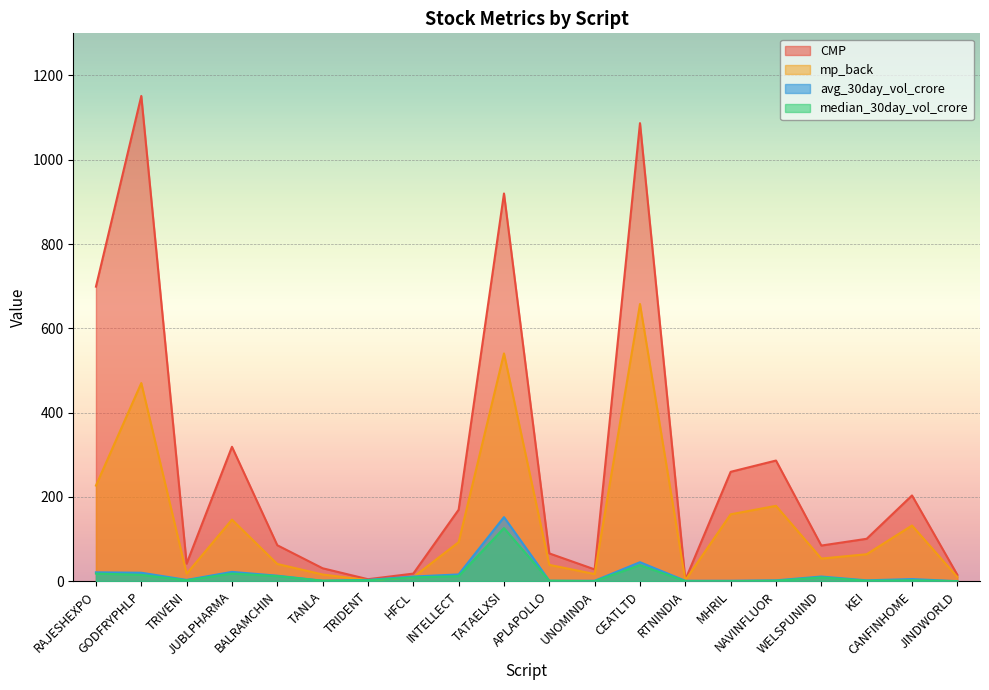

How many values in median_30day_vol_crore are above zero?

16